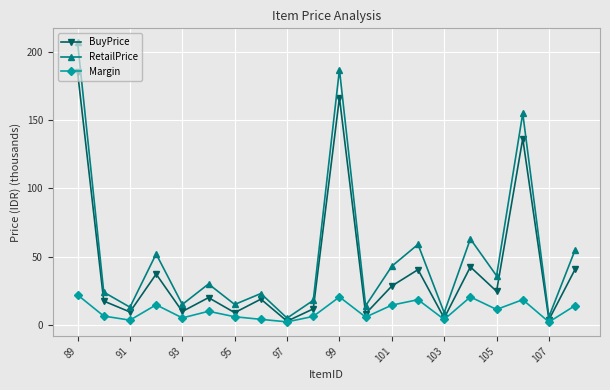

How many interior local peaks does the BuyPrice series have?

7